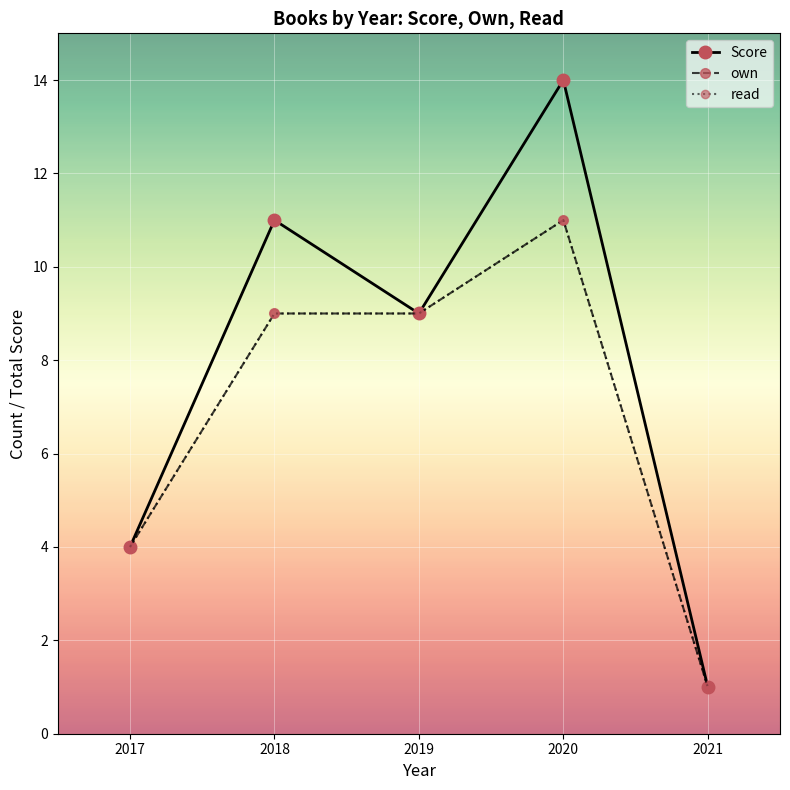

How many lines are shown in the chart?

3